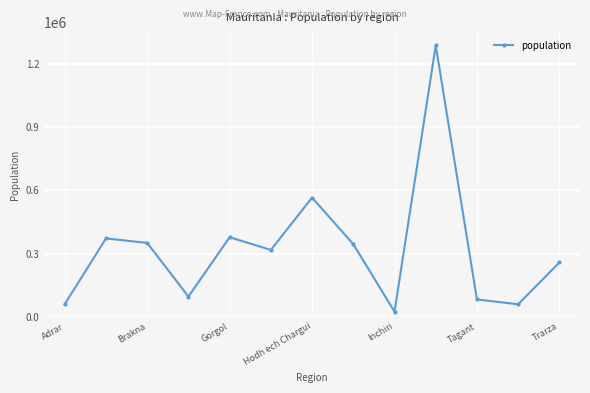

How many interior local peaks (higher than both neighbors) does the data have?

4